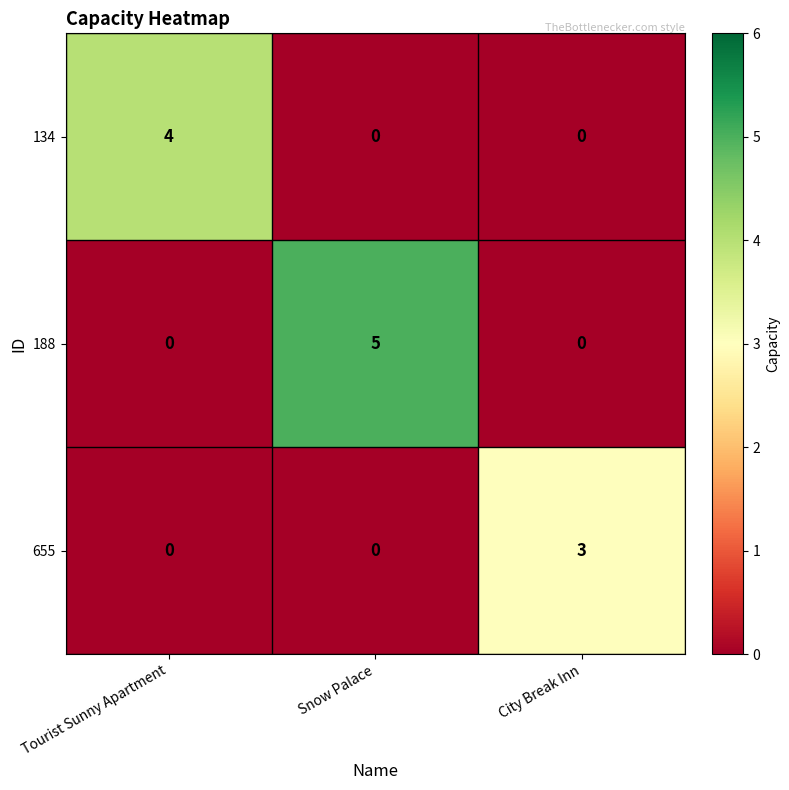

What is the difference between the maximum and second lowest values in the 134 series?

4